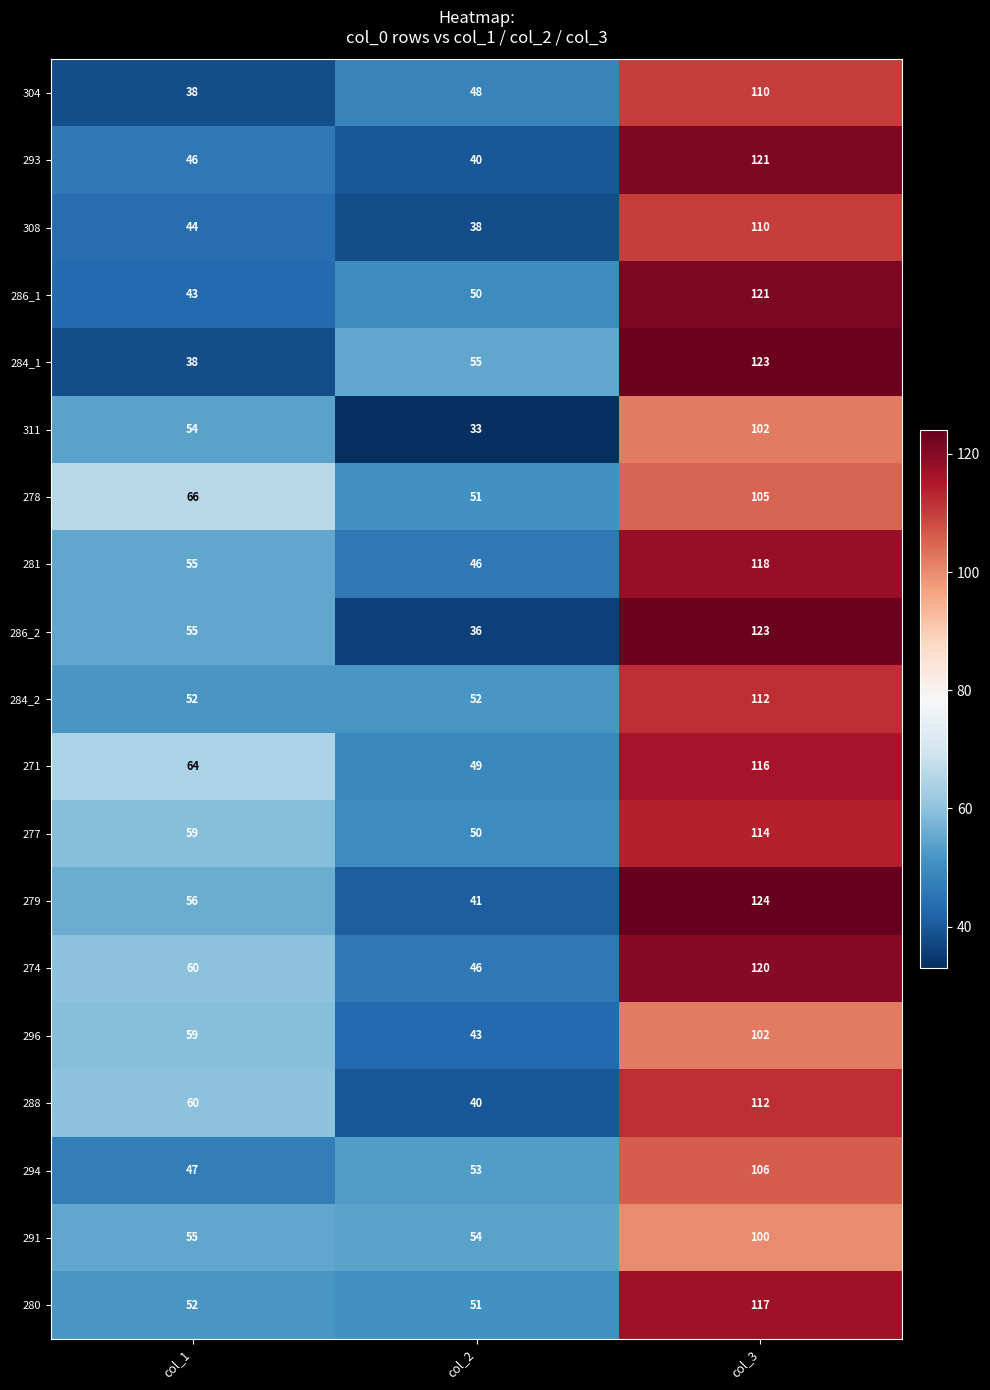

Between col_2 and col_3, which series saw the biggest shift?

286_2